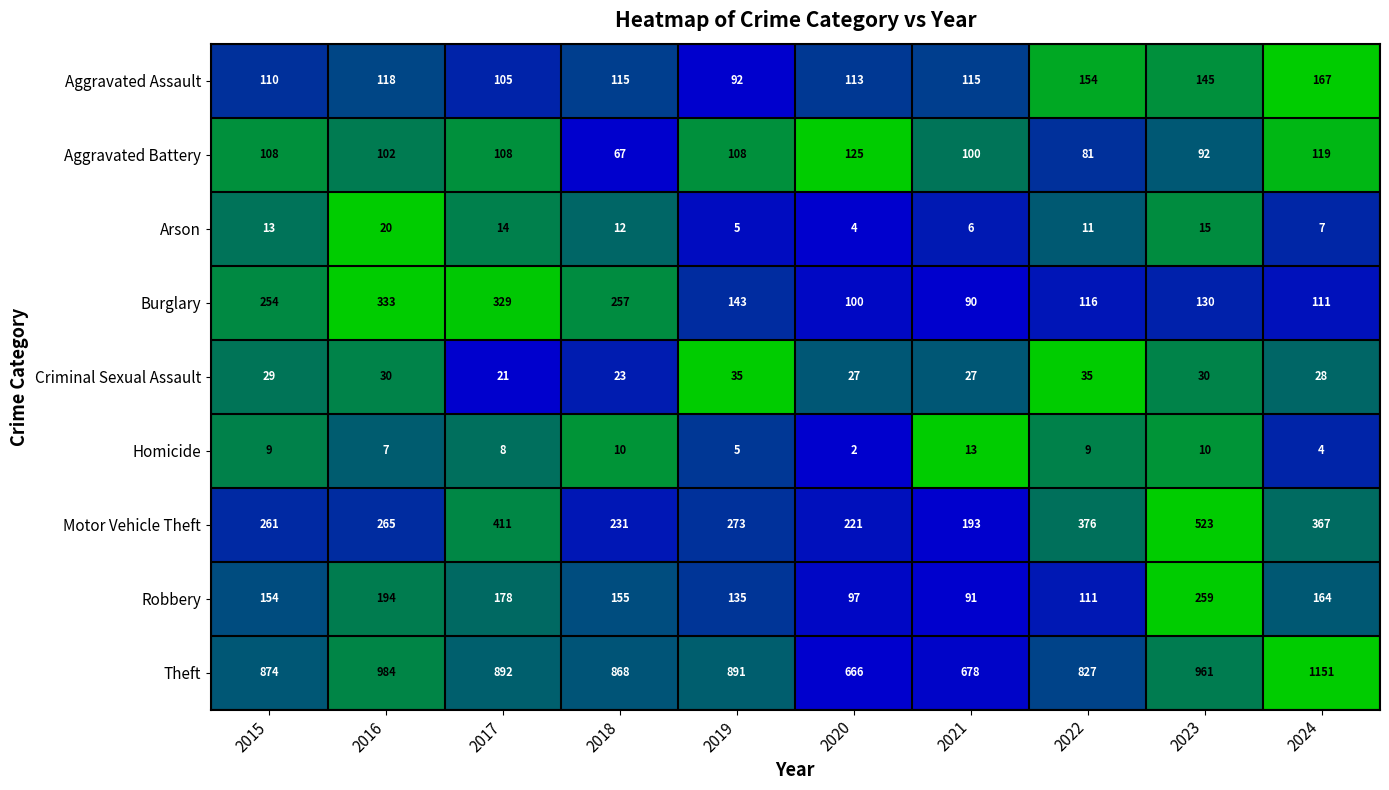

Is it true that Arson equals 11 at 2022?

True